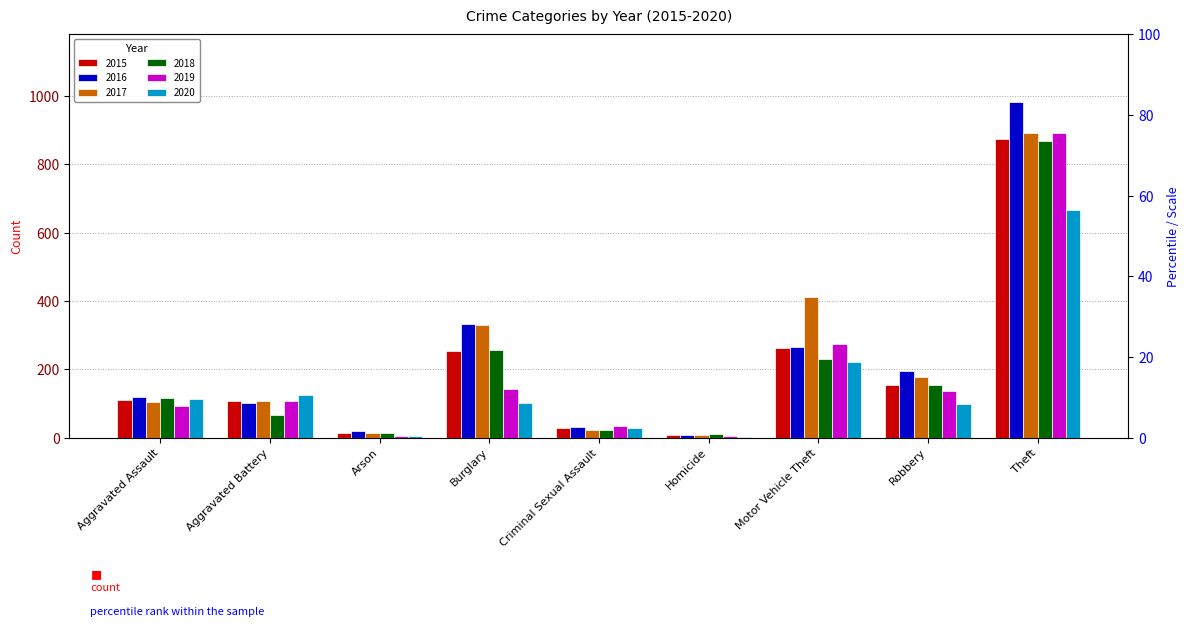

How many bars are there in each group?

6